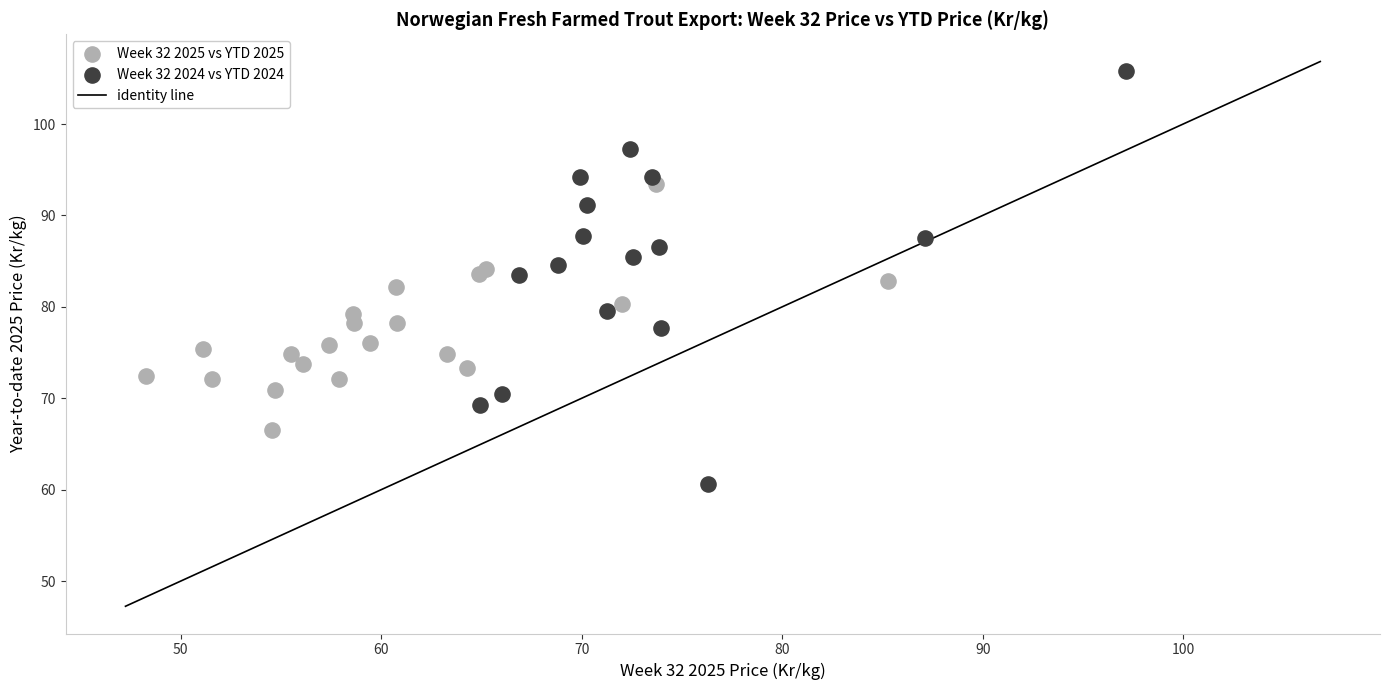

Which series contains the highest Y value?

Week 32 2024 vs YTD 2024